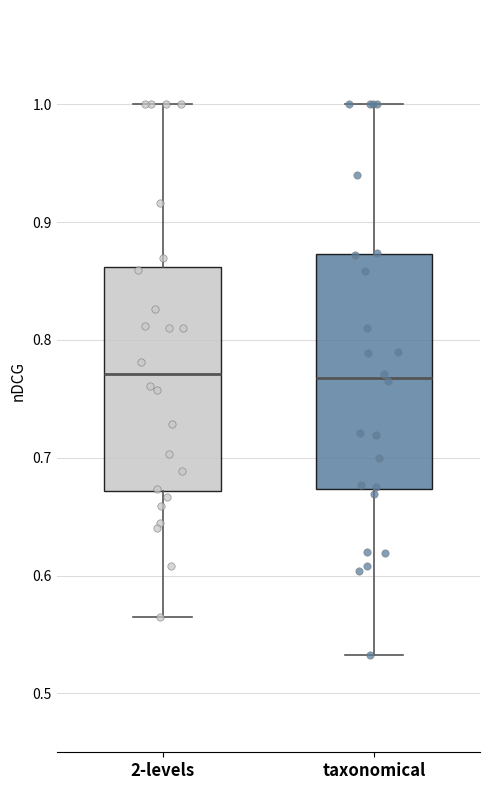

Reading left to right, read every box against the y-axis: the position of its median line, the range the box covers, and the ends of its whiskers. The values are not printed on the chart, so give them approximately, as read against the axis.

2-levels: median 0.77, box 0.67 to 0.86, whiskers 0.56 to 1.00
taxonomical: median 0.77, box 0.67 to 0.87, whiskers 0.53 to 1.00